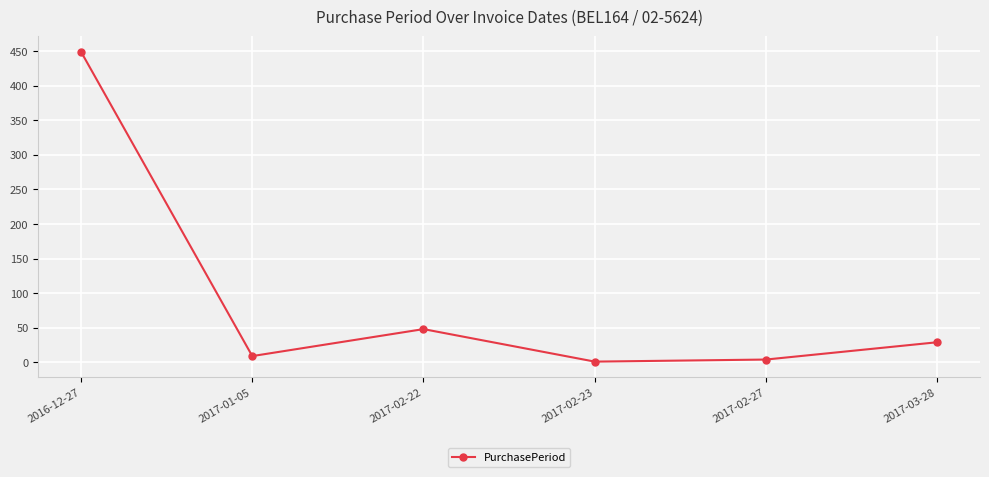

Is it true that the value at 2017-02-27 is 4?

True